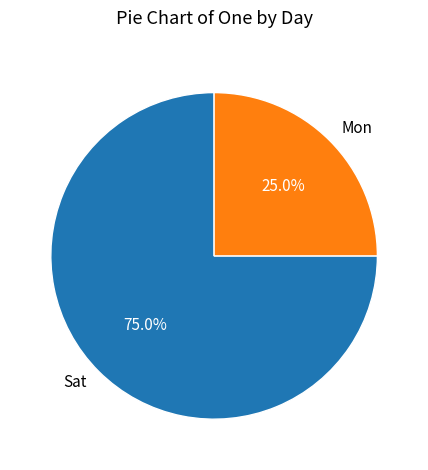

Which slice represents more than half of the pie?

Sat